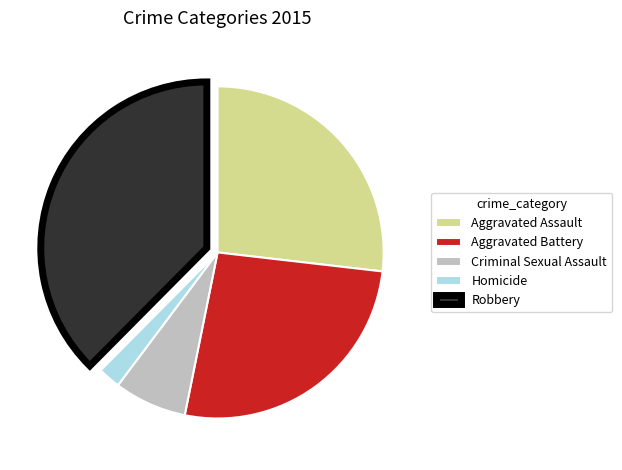

Combined, do Criminal Sexual Assault and Aggravated Battery account for over 50%?

No